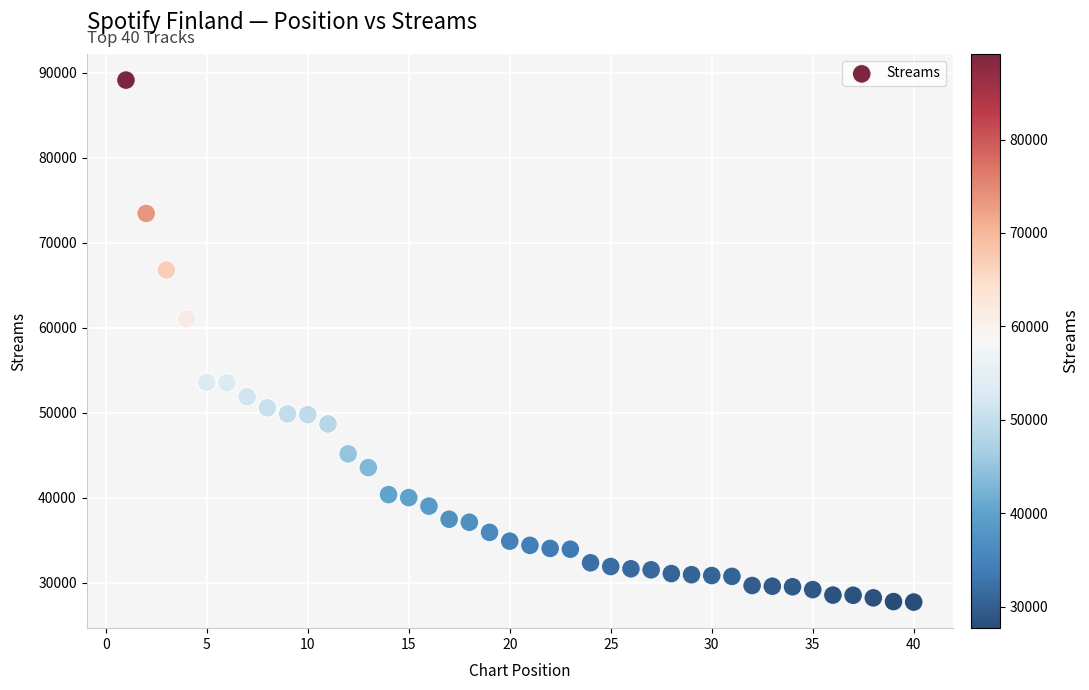

What Y value in the scatter plot is closest to 58429?

61075